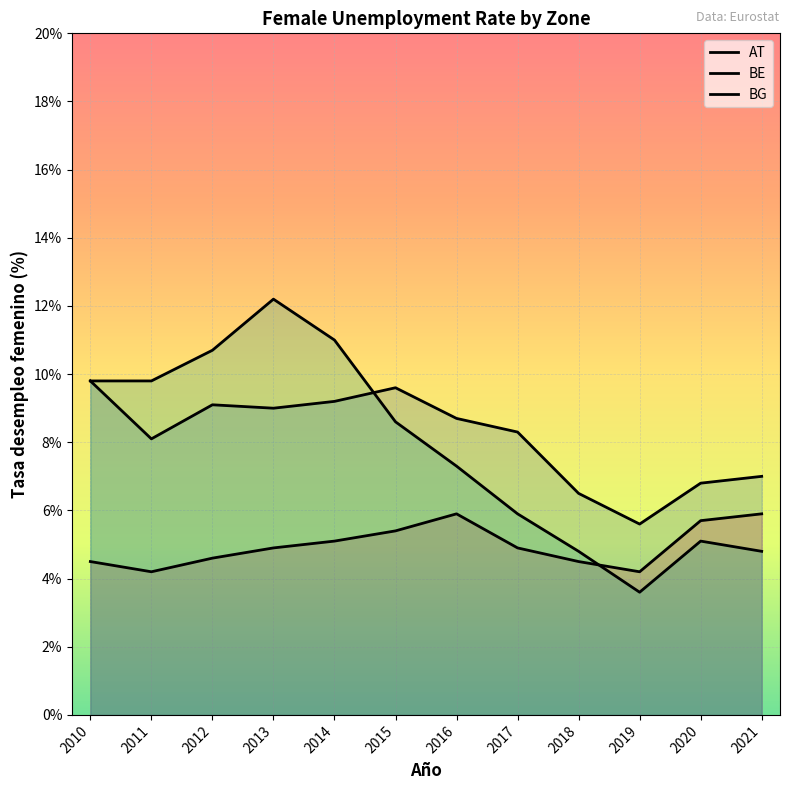

List the labels in order of BG value, smallest first.

2019, 2018, 2021, 2020, 2017, 2016, 2015, 2010, 2011, 2012, 2014, 2013